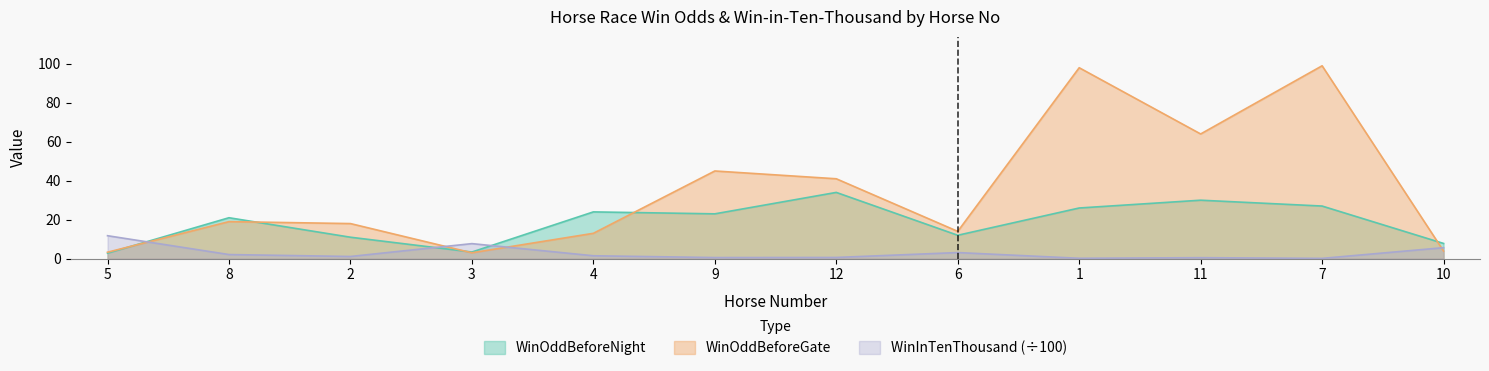

At which label is WinOddBeforeNight closest to 18?

8